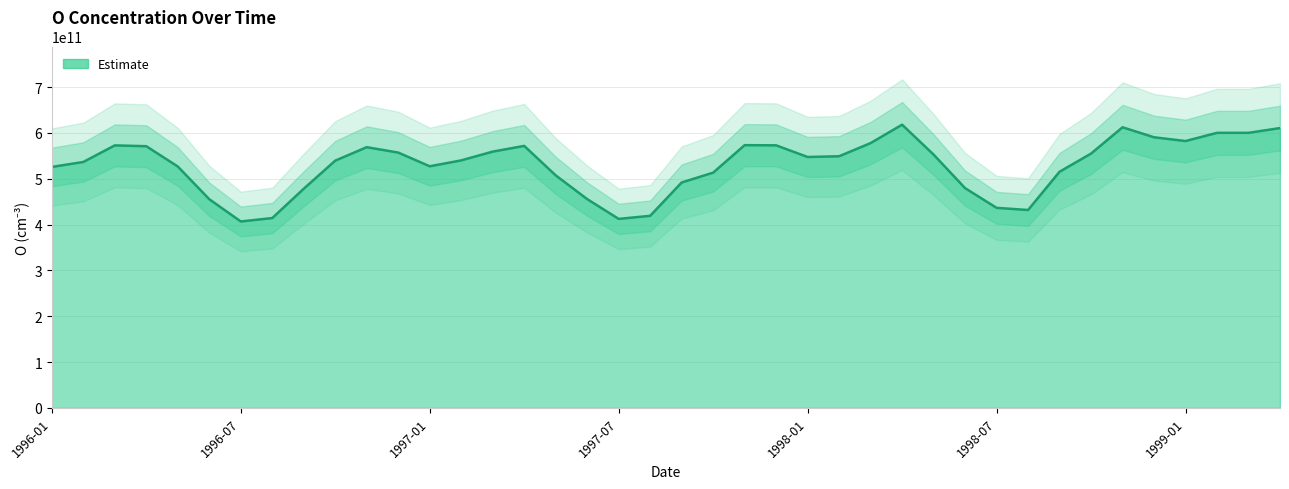

True or false: the data shows 612400000000 at 1998-11.

True